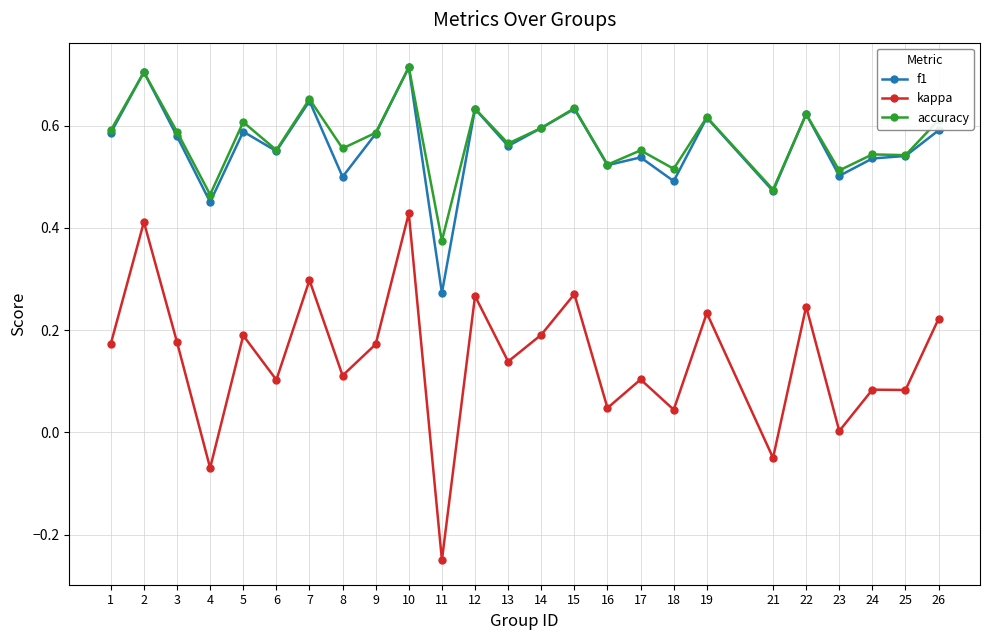

True or false: kappa and f1 intersect in this chart.

False